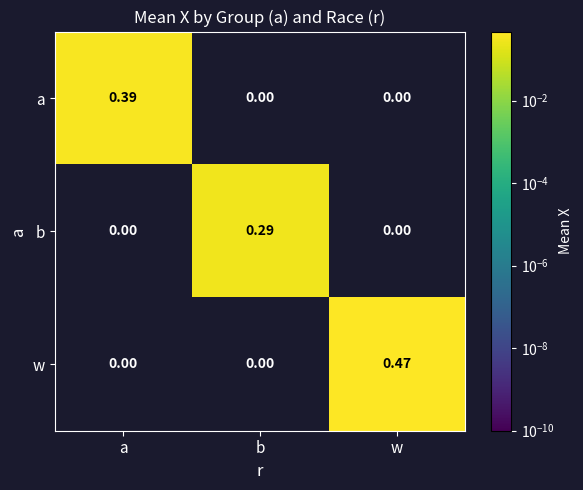

Which label corresponds to the largest value in the chart?

w